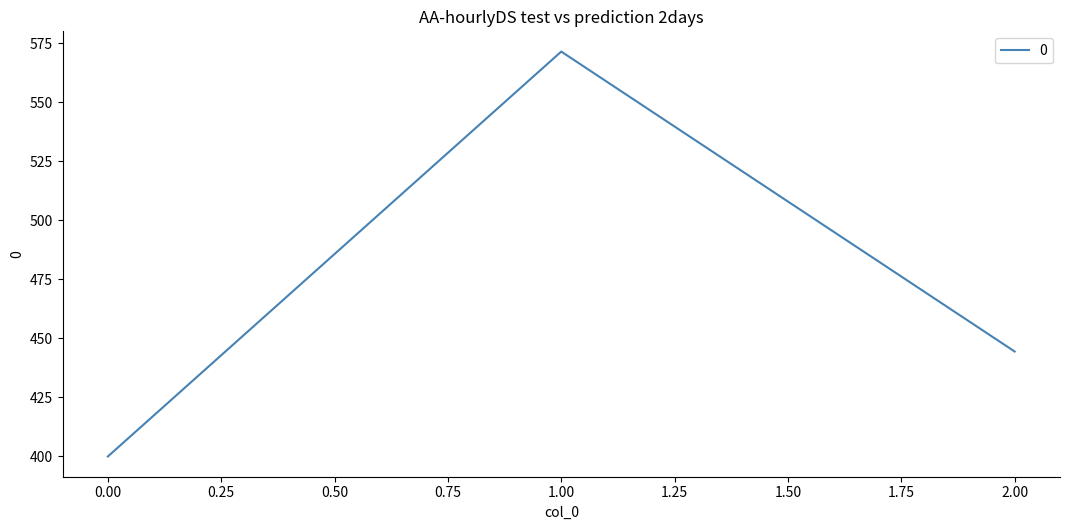

List the labels in order of value, smallest first.

0.00, 2.00, 1.00